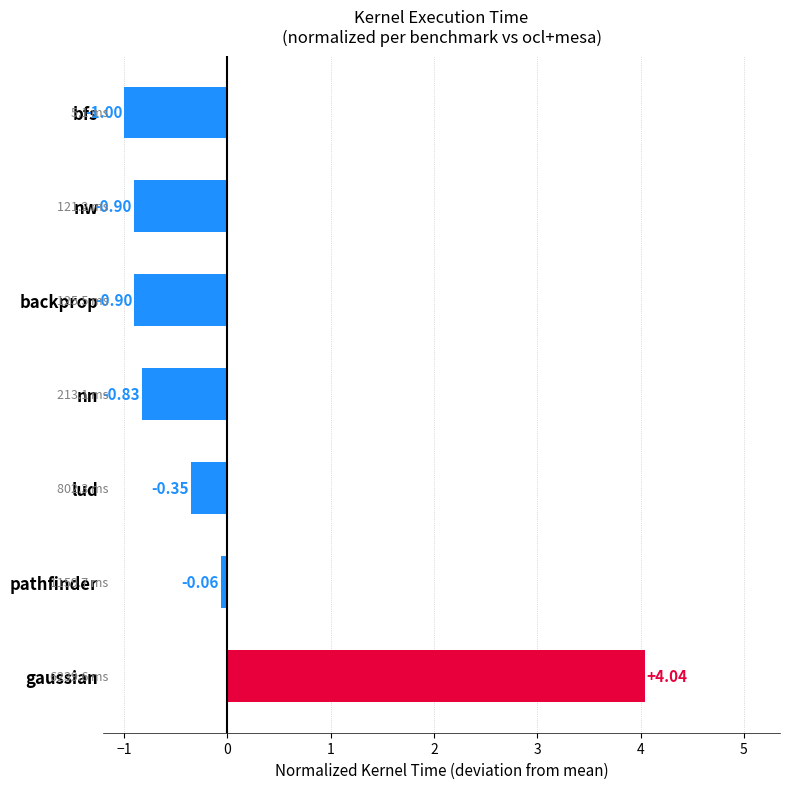

What is the change in value from pathfinder to bfs?

-0.9